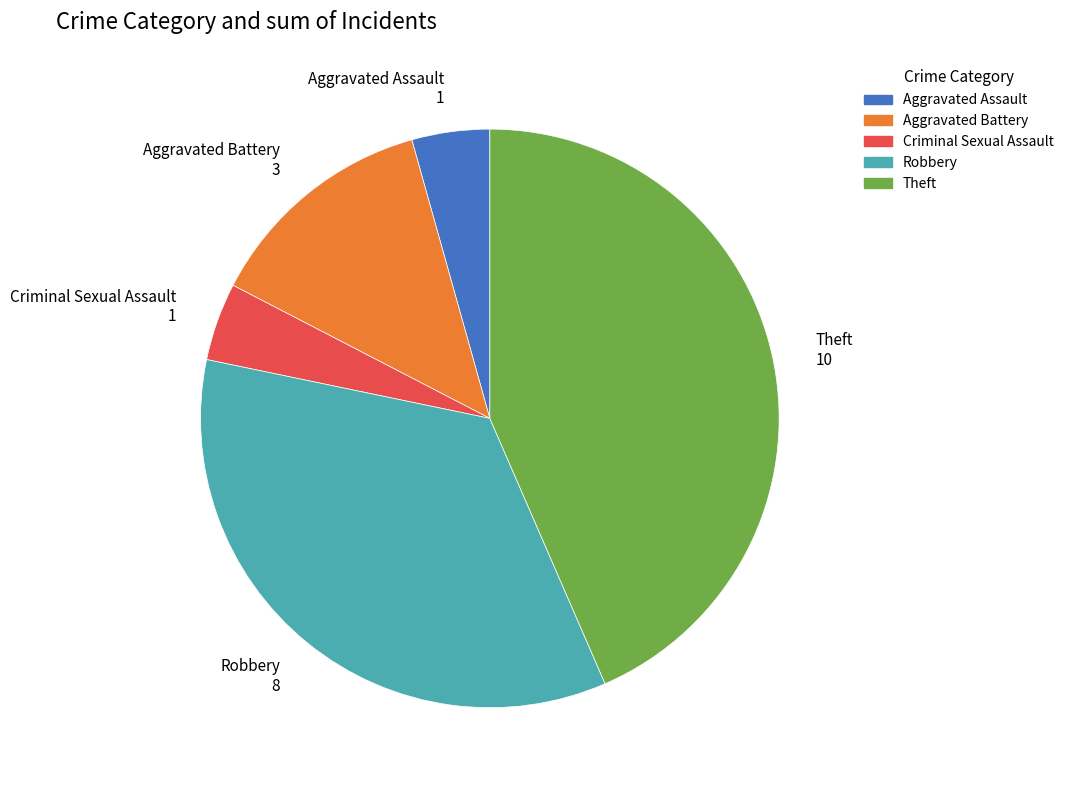

Count the number of slices in the pie.

5